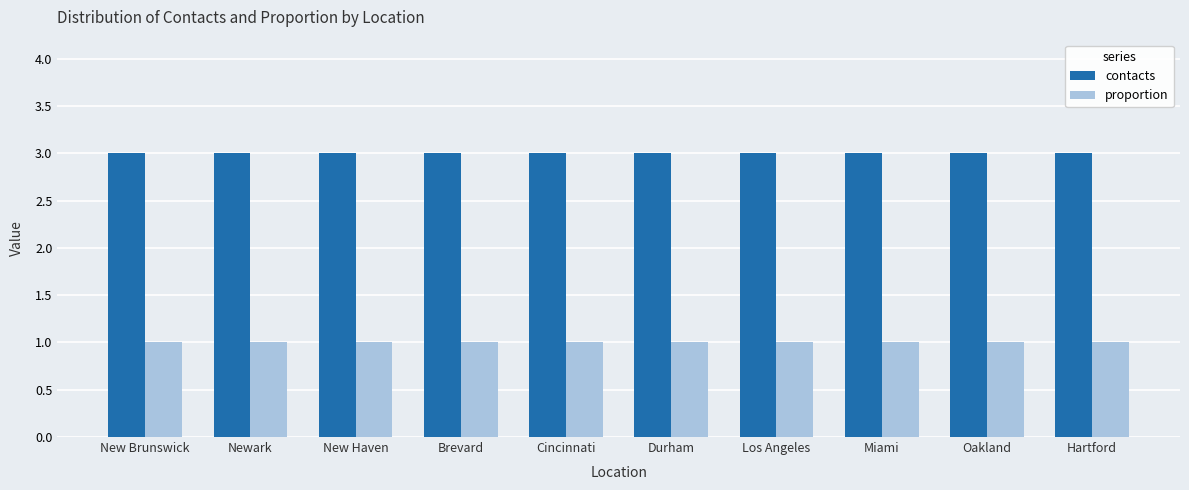

Reading right to left, extract all data points from this chart.

contacts: 3	3	3	3	3	3	3	3	3	3
proportion: 1	1	1	1	1	1	1	1	1	1